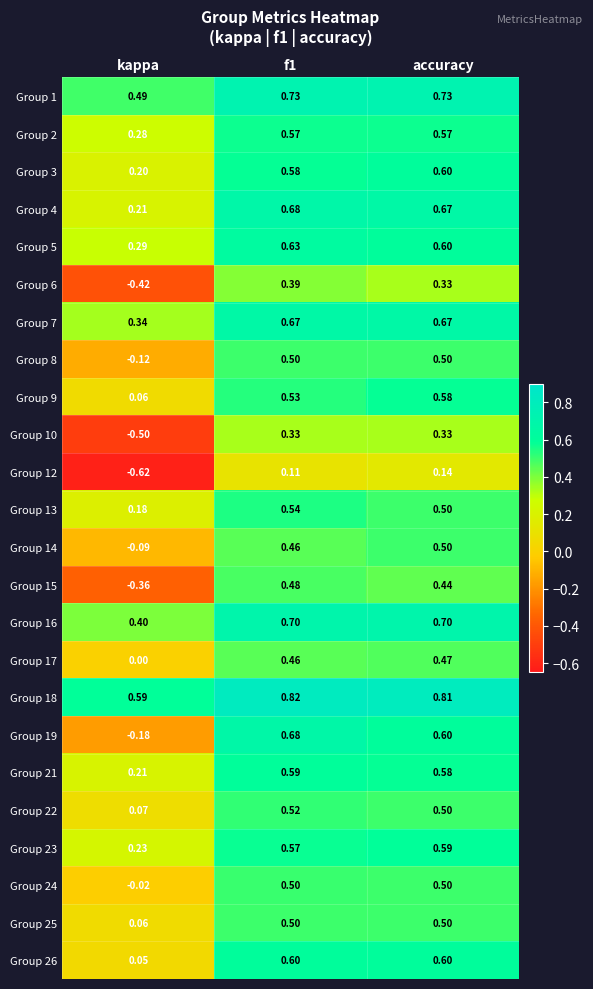

At which label does Group 23 reach its peak?

accuracy